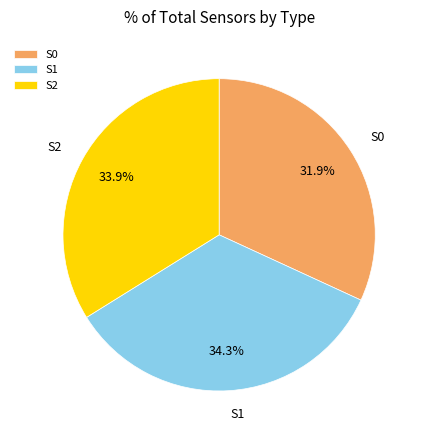

Between S1 and S0, which is larger?

S1